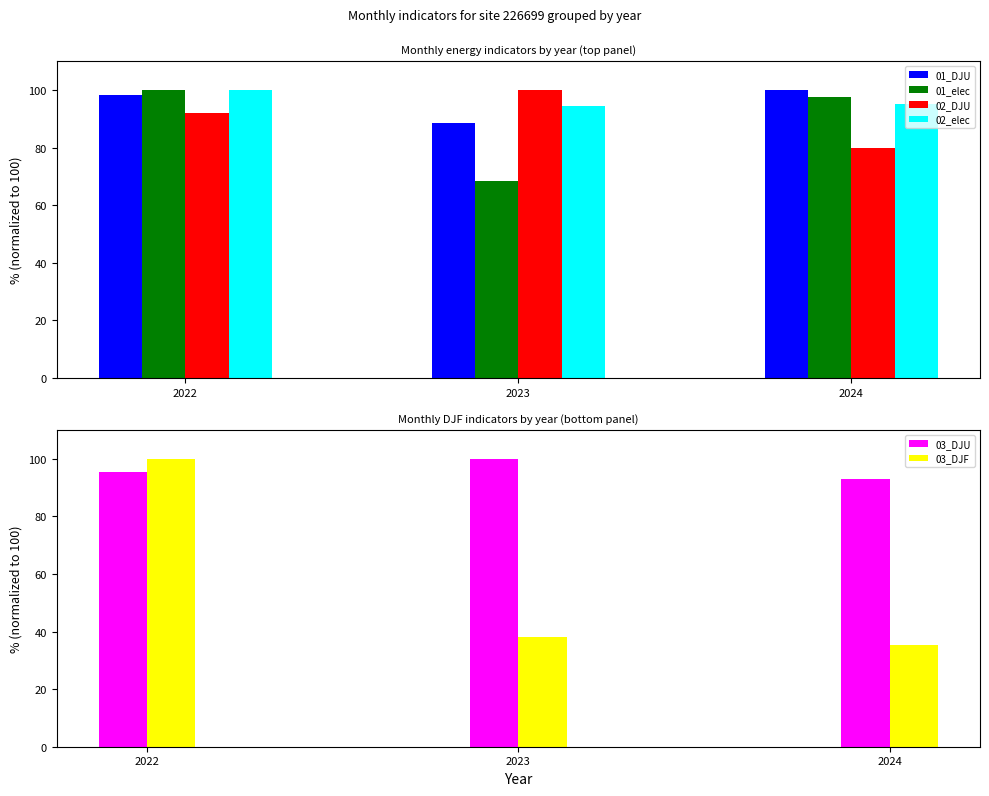

What is the sum of the 02_elec values at 2024 and 2022?

195.3